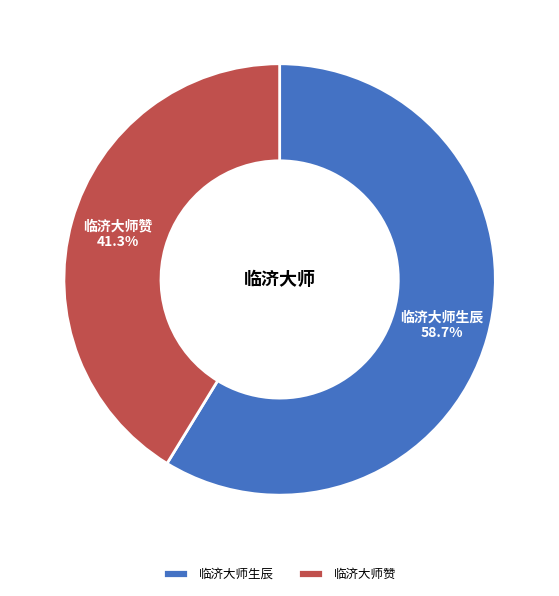

Rank the categories by value from highest to lowest.

临济大师生辰, 临济大师赞